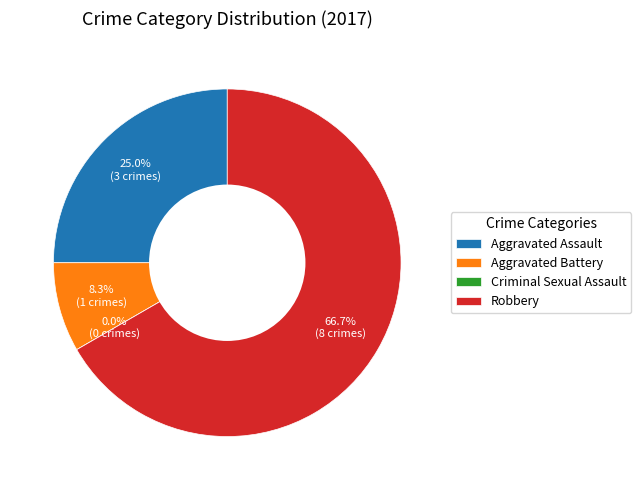

Count the number of slices in the pie.

4